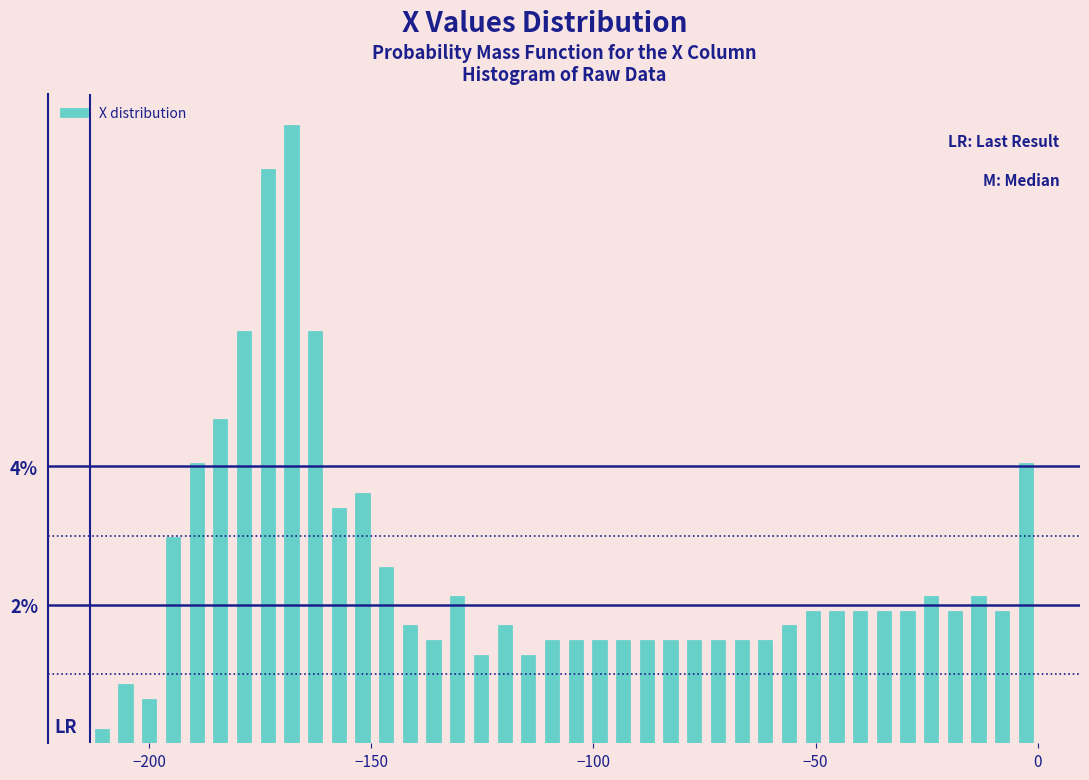

Around what value on the x-axis is the tallest bar? Give the approximate position of its centre, as read against the axis.

-170